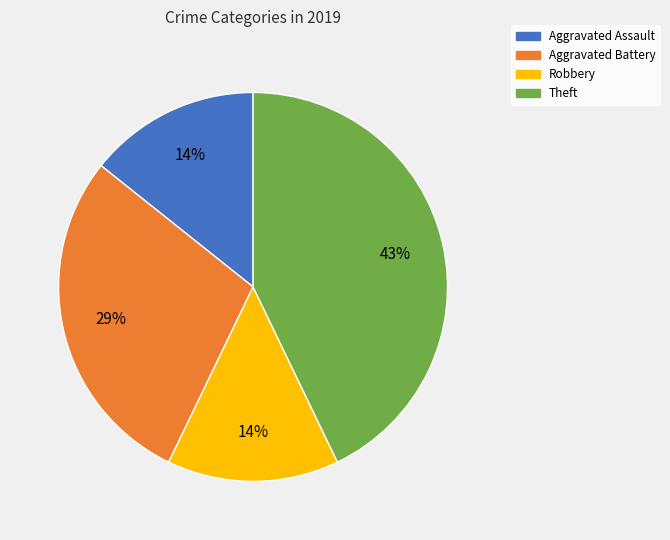

Between Aggravated Battery and Robbery, which is larger?

Aggravated Battery